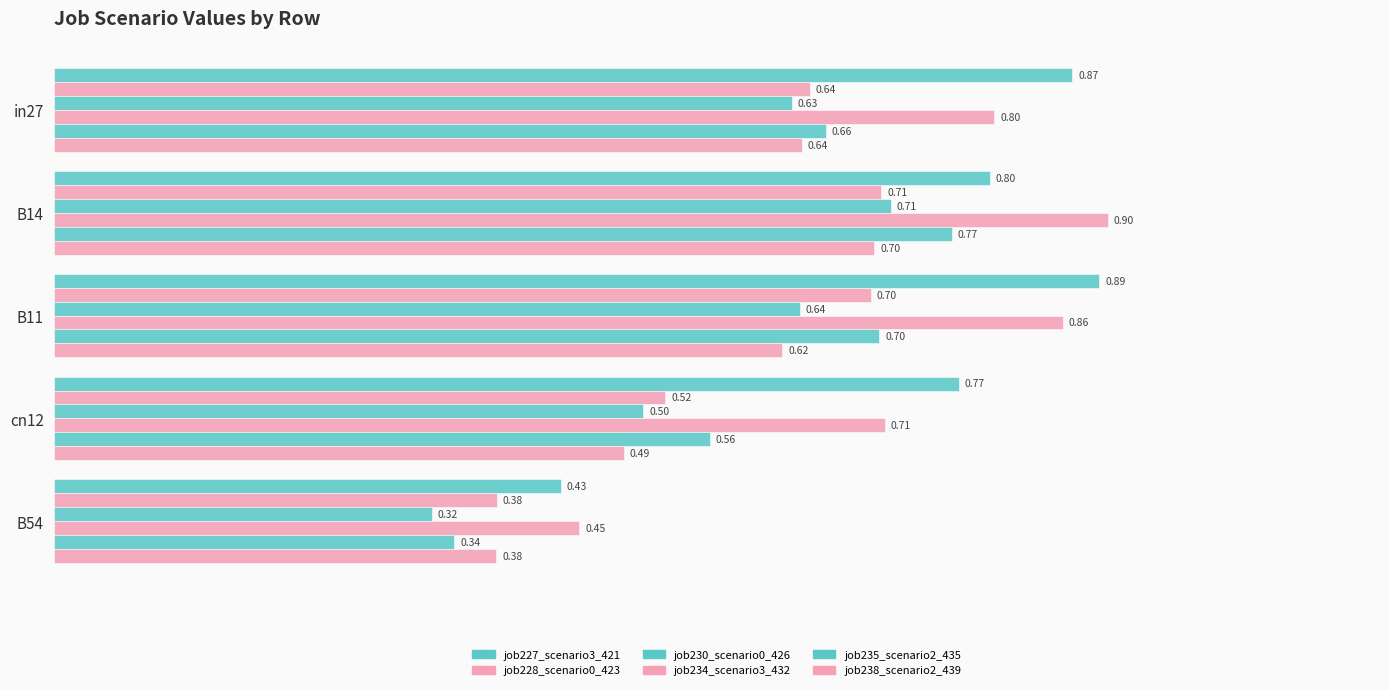

Count the number of data series in this chart.

6